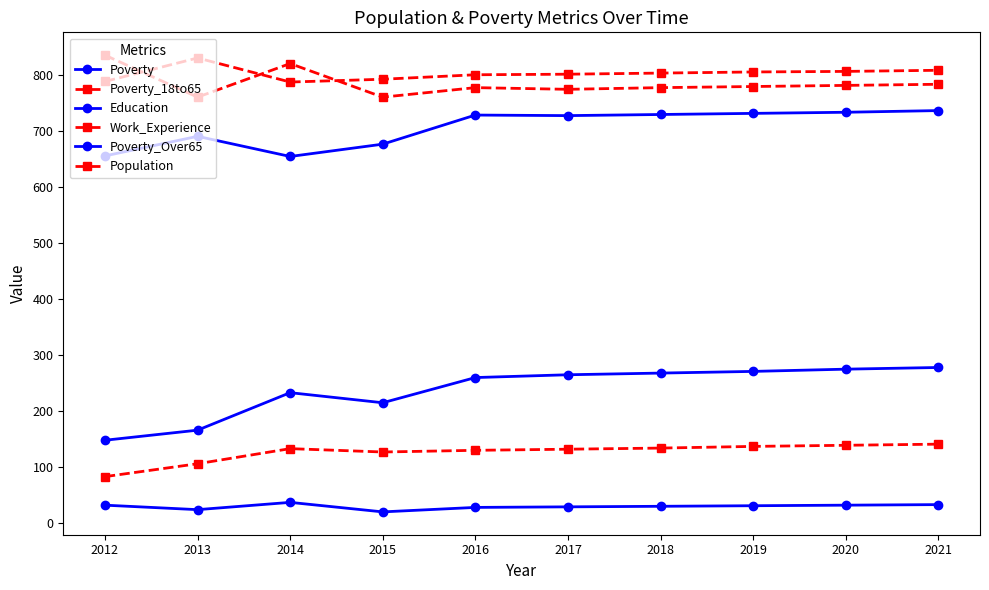

Does the chart have visible grid lines?

No